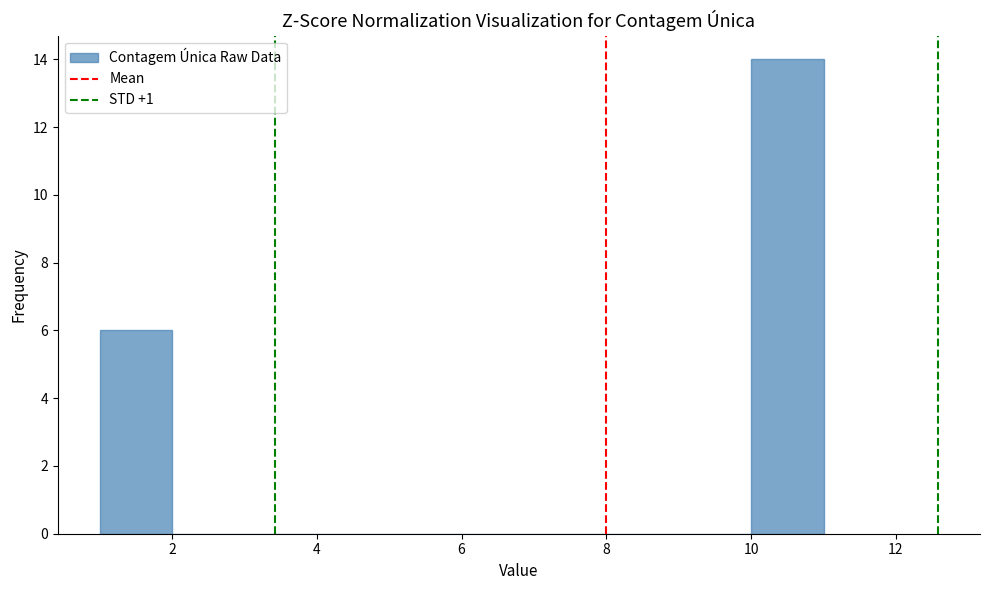

How tall is the bar that spans 10 to 11 on the x-axis? The values are not printed on the chart, so give them approximately, as read against the axis.

14